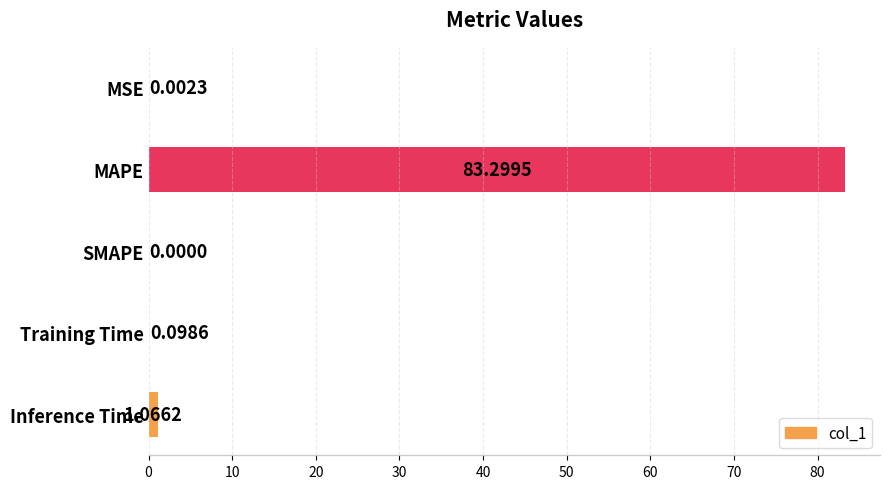

Between Inference Time and MAPE, which is larger?

MAPE